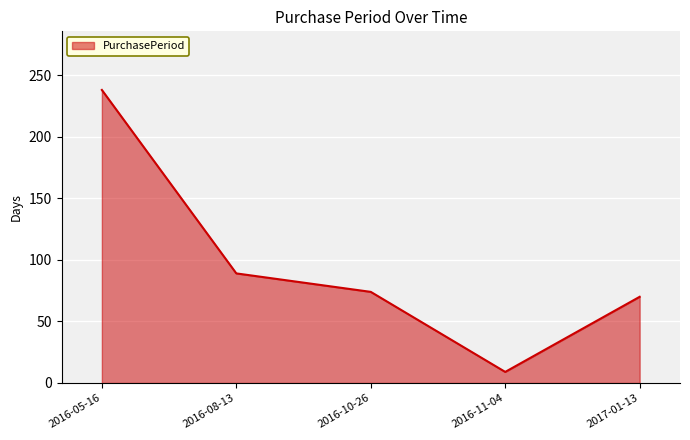

True or false: there are more than 1 points higher than both neighbors.

False